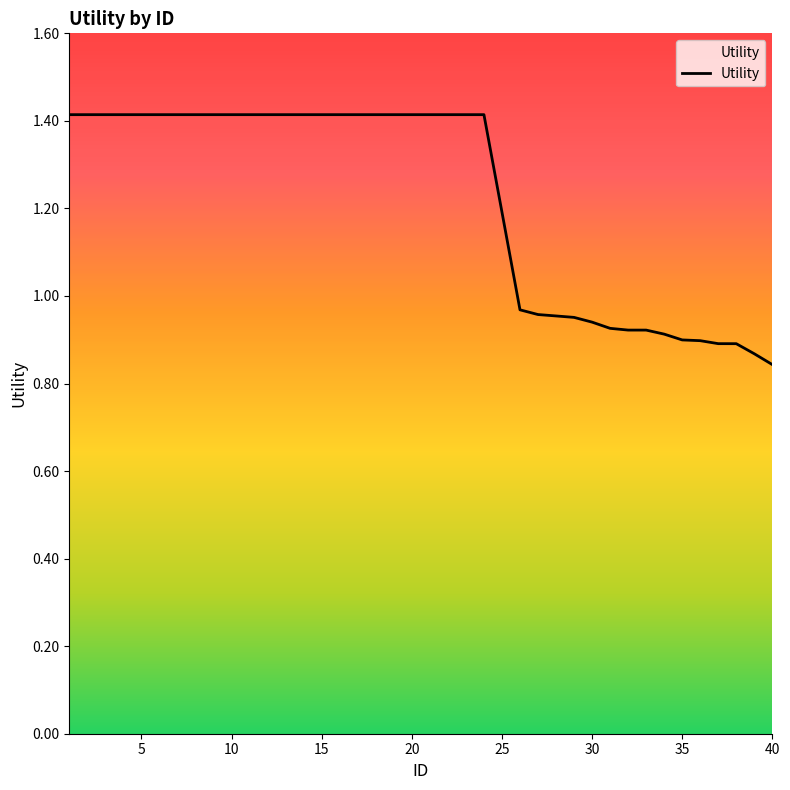

What is the greatest value displayed?

1.4